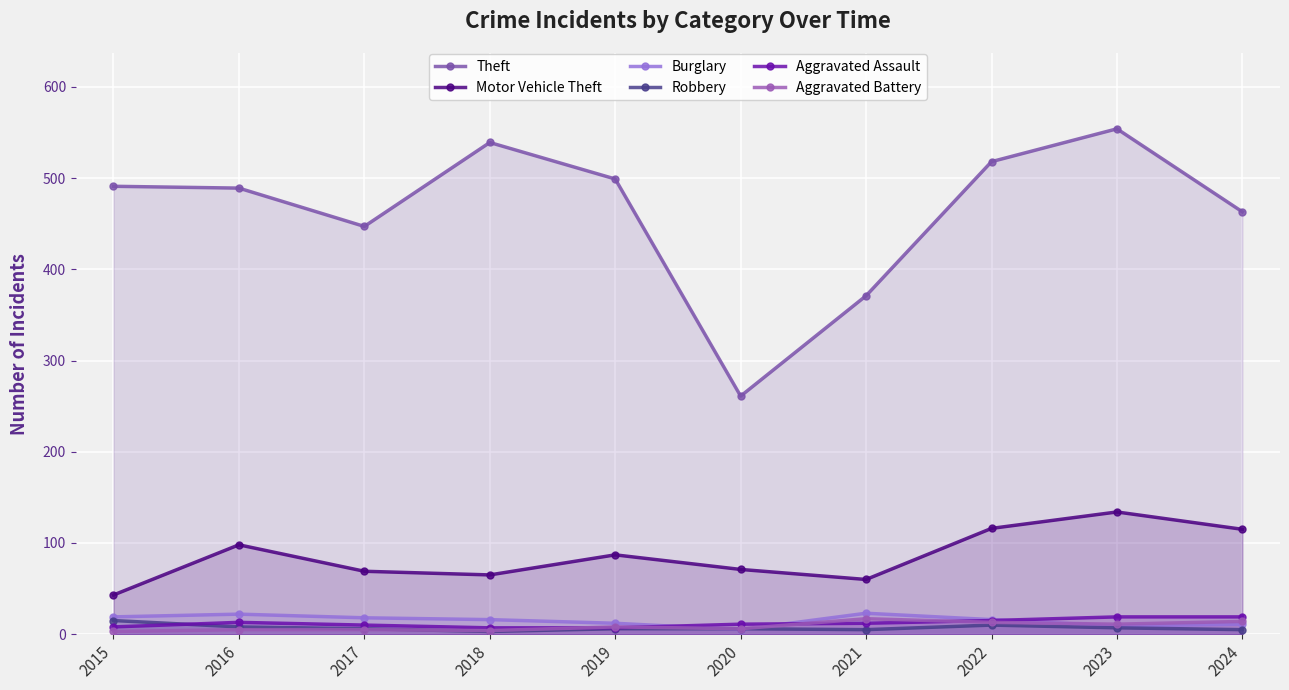

The Aggravated Assault series shows 2 at 2018. True or false?

False